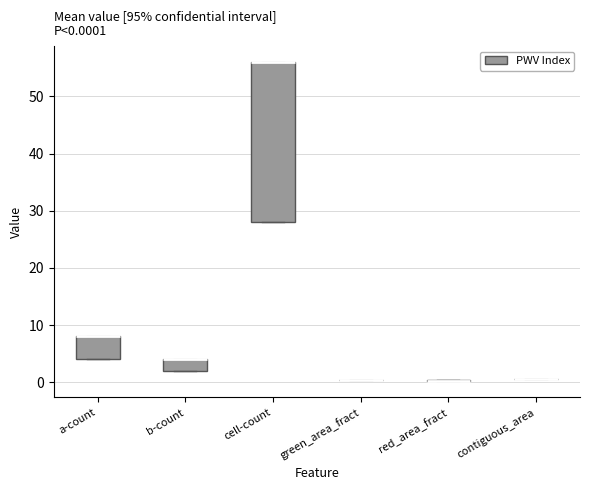

Comparing the boxes themselves (not the whiskers), which one is the tallest?

cell-count